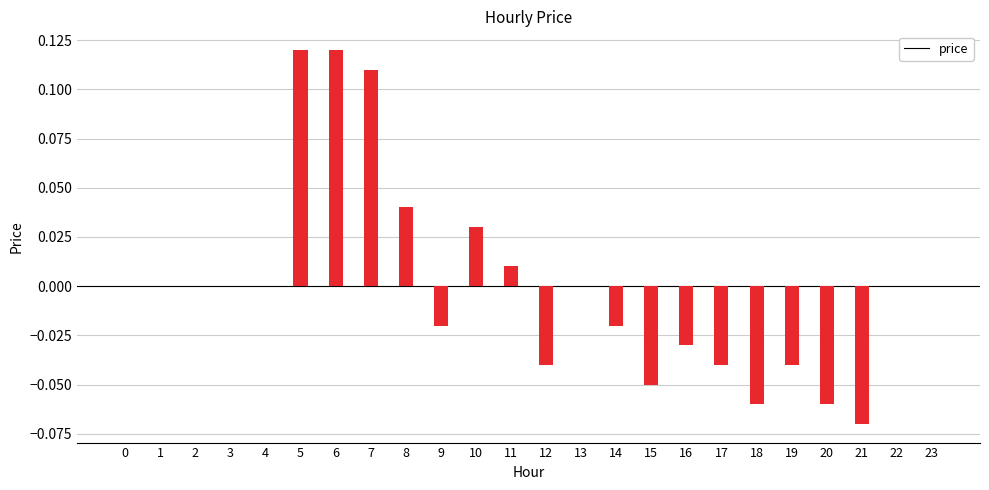

Reading left to right, transcribe all the data shown in this chart.

price (positive): 0.0	0.0	0.0	0.0	0.0	0.1	0.1	0.1	0.0	0.0	0.0	0.0	0.0	0.0	0.0	0.0	0.0	0.0	0.0	0.0	0.0	0.0	0.0	0.0
price (negative): 0.0	0.0	0.0	0.0	0.0	0.0	0.0	0.0	0.0	-0.0	0.0	0.0	-0.0	0.0	-0.0	-0.1	-0.0	-0.0	-0.1	-0.0	-0.1	-0.1	0.0	0.0